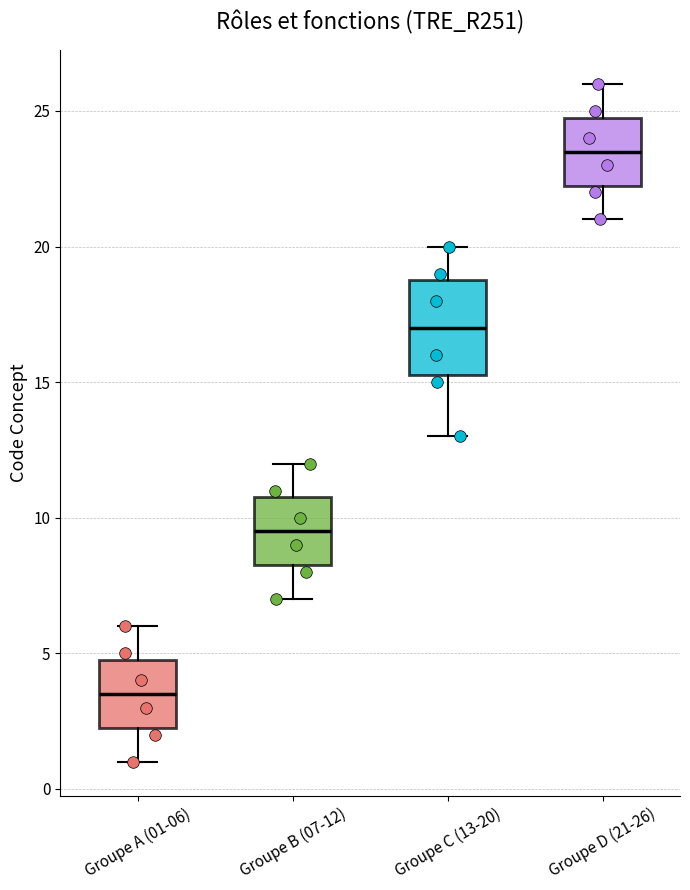

Comparing the boxes themselves (not the whiskers), which one is the tallest?

Groupe C (13-20)